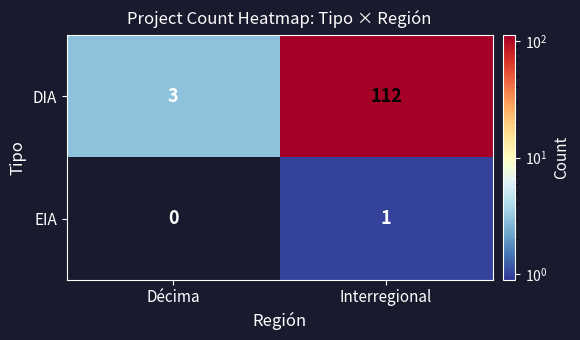

List the labels in order of DIA value, smallest first.

Décima, Interregional